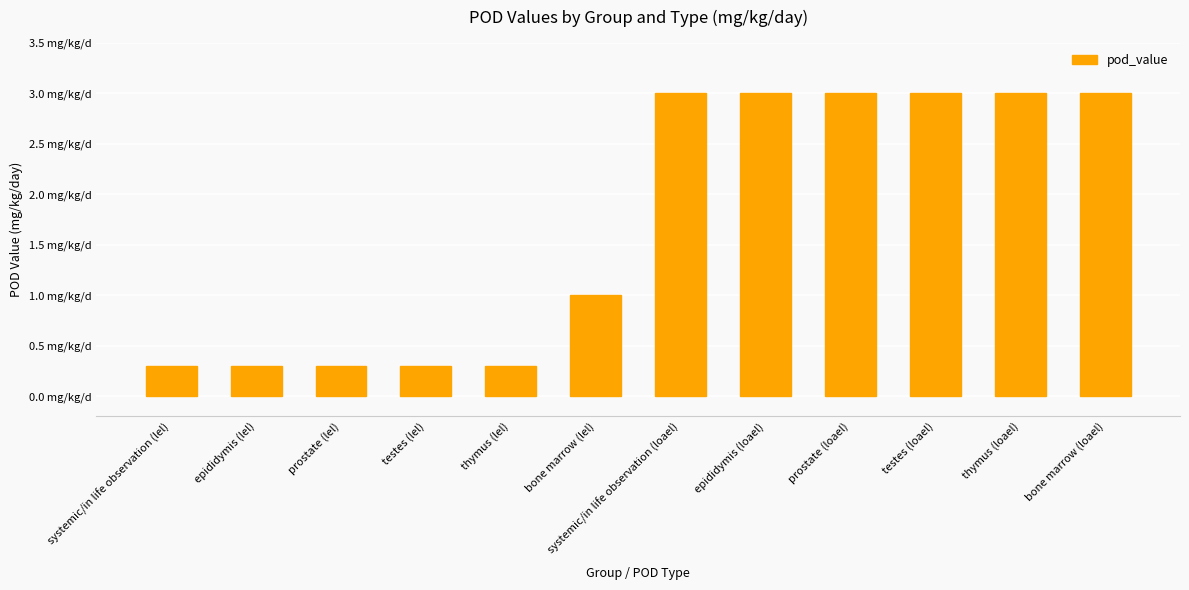

What value does the data have at thymus (lel)?

0.3